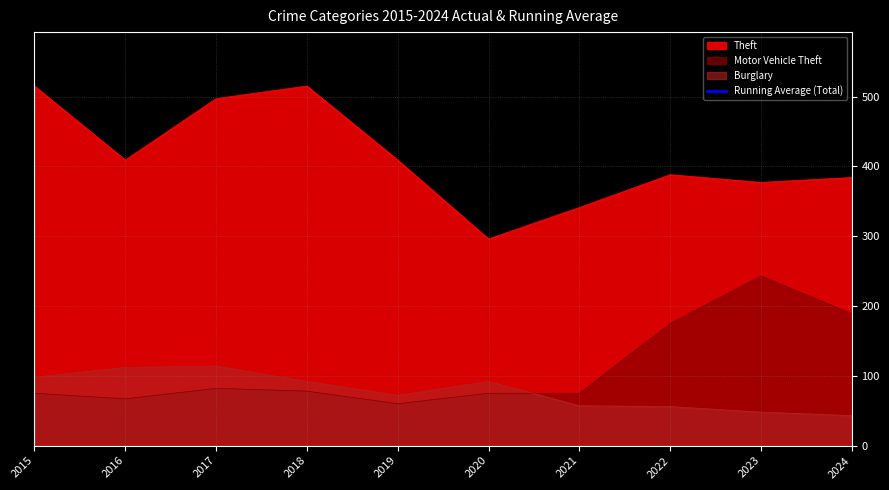

Is it true that Theft equals 341 at 2021?

True